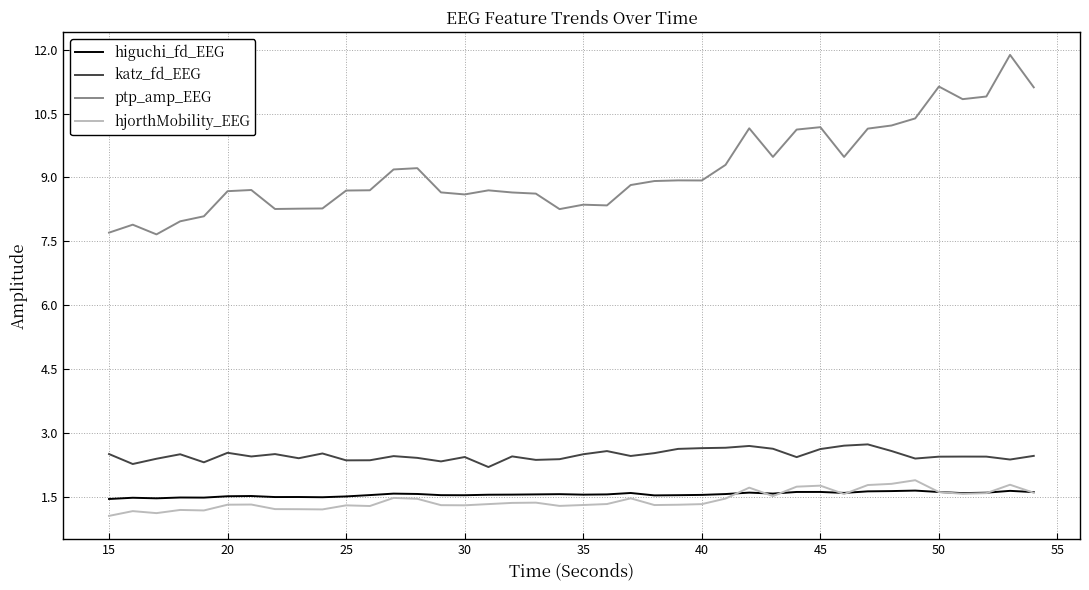

True or false: higuchi_fd_EEG and ptp_amp_EEG cross at least once.

False